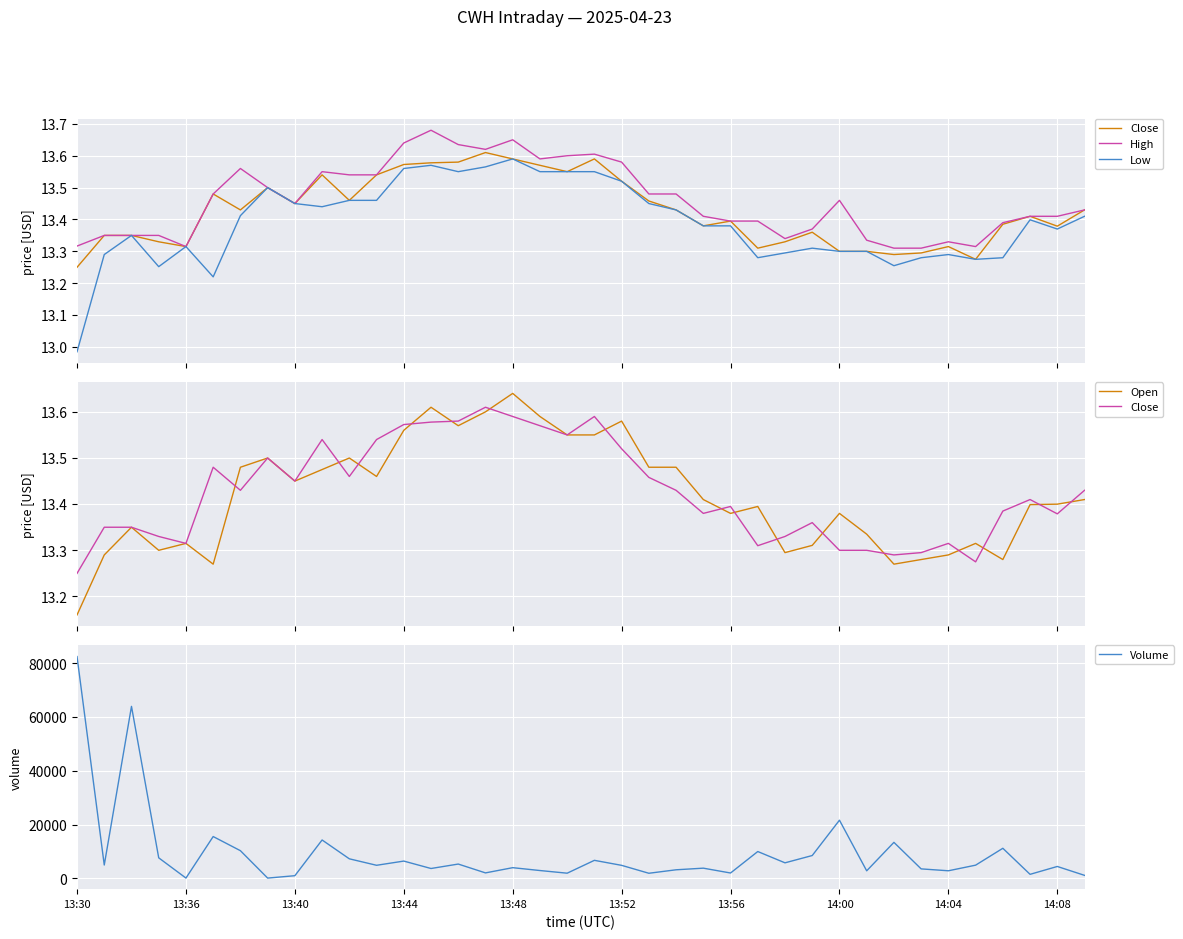

Does the chart display data point markers on the line(s)?

No